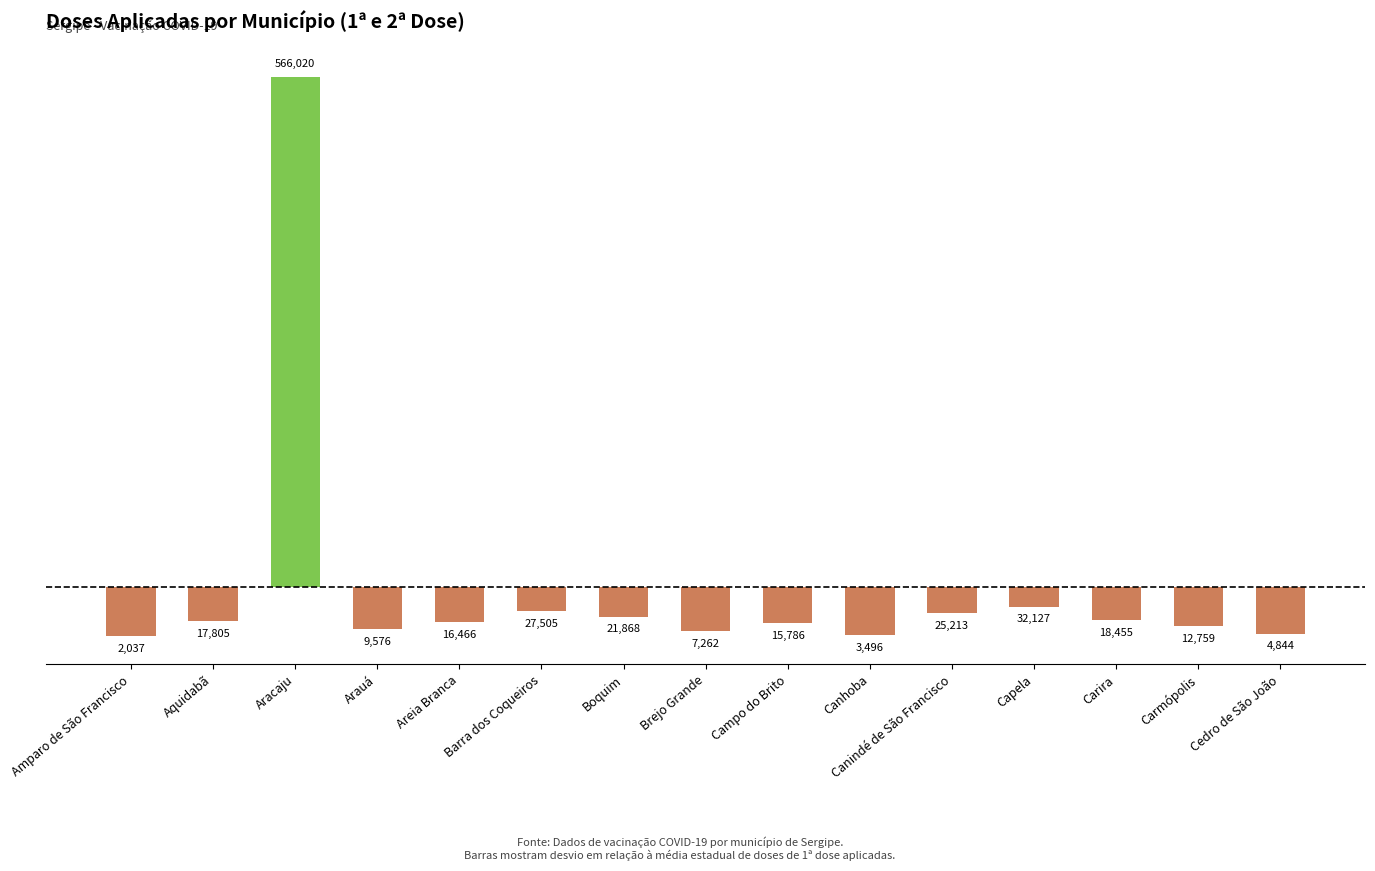

Which label corresponds to the largest value in the chart?

Aracaju